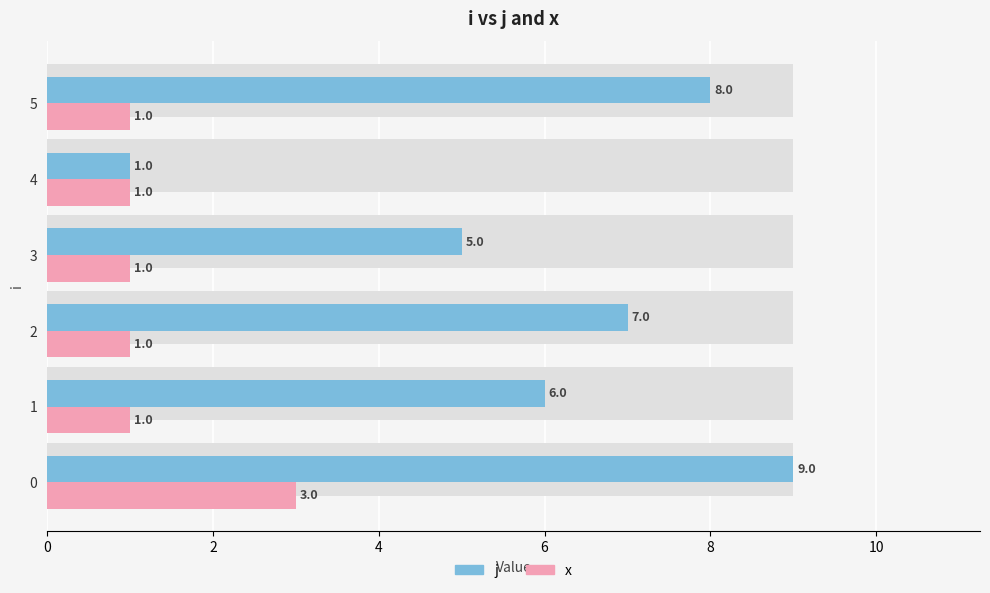

At 1, list the series in order from smallest to largest.

x, j